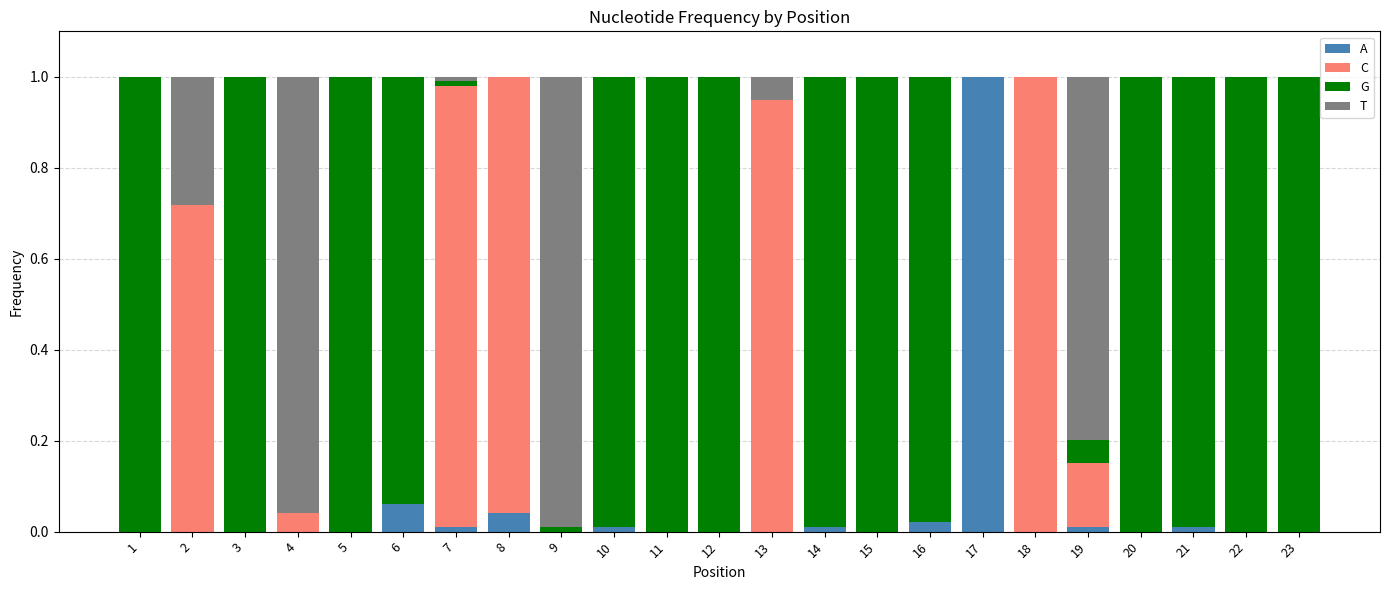

Which category has the highest value in the A series?

17